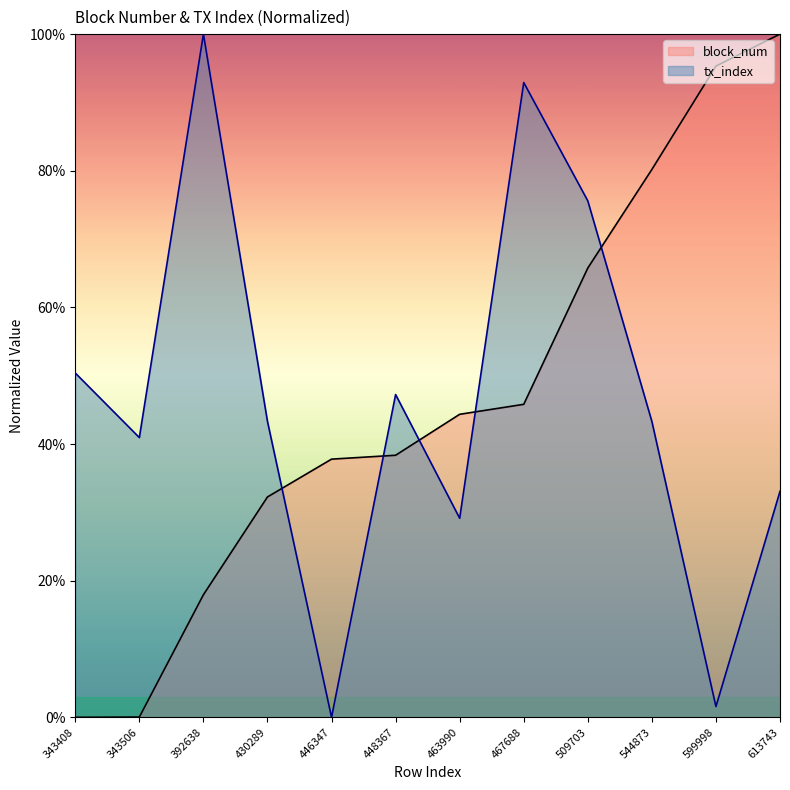

How many values in the block_num series exceed 44?

6